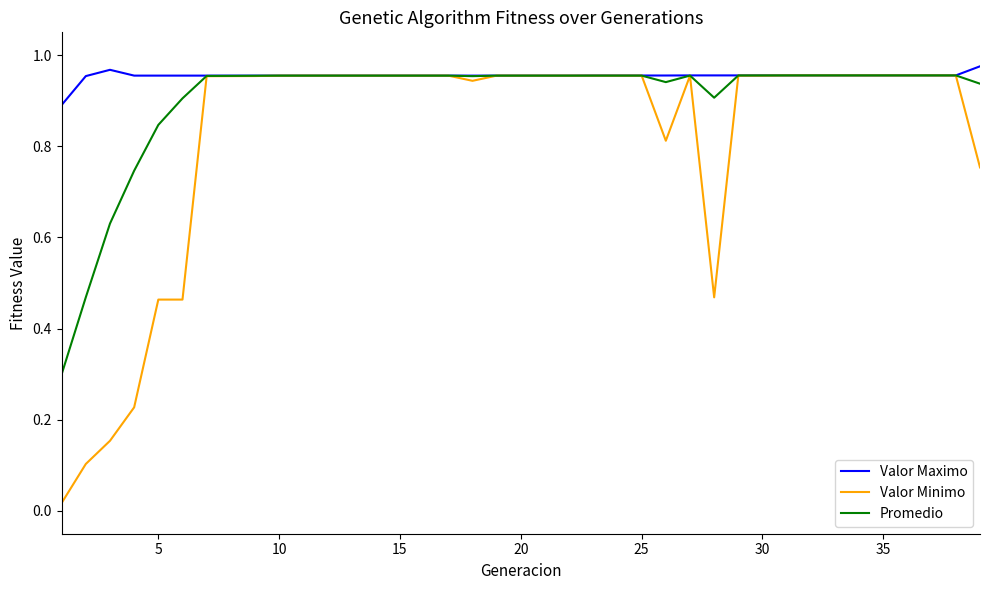

What is the lowest value of the Promedio series?

0.3